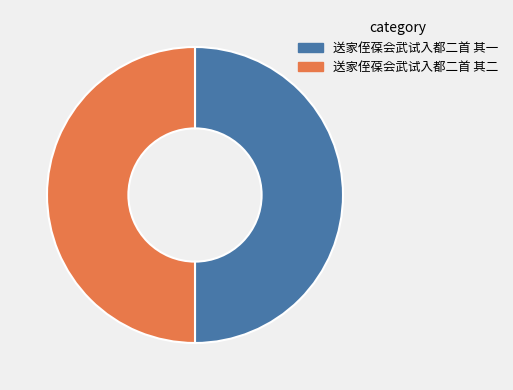

The 送家侄葆会武试入都二首 其一 slice represents 50% of the pie. True or false?

True